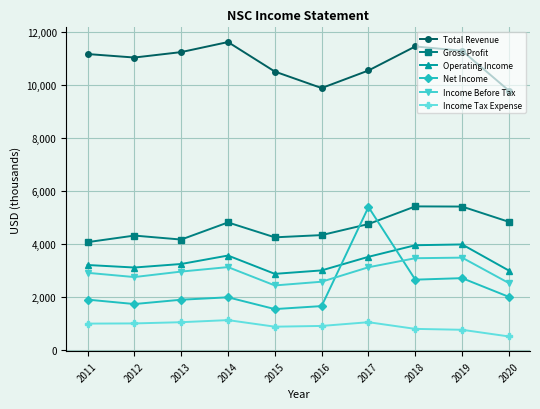

What is the difference between the second highest and second lowest values in the Income Tax Expense series?

286